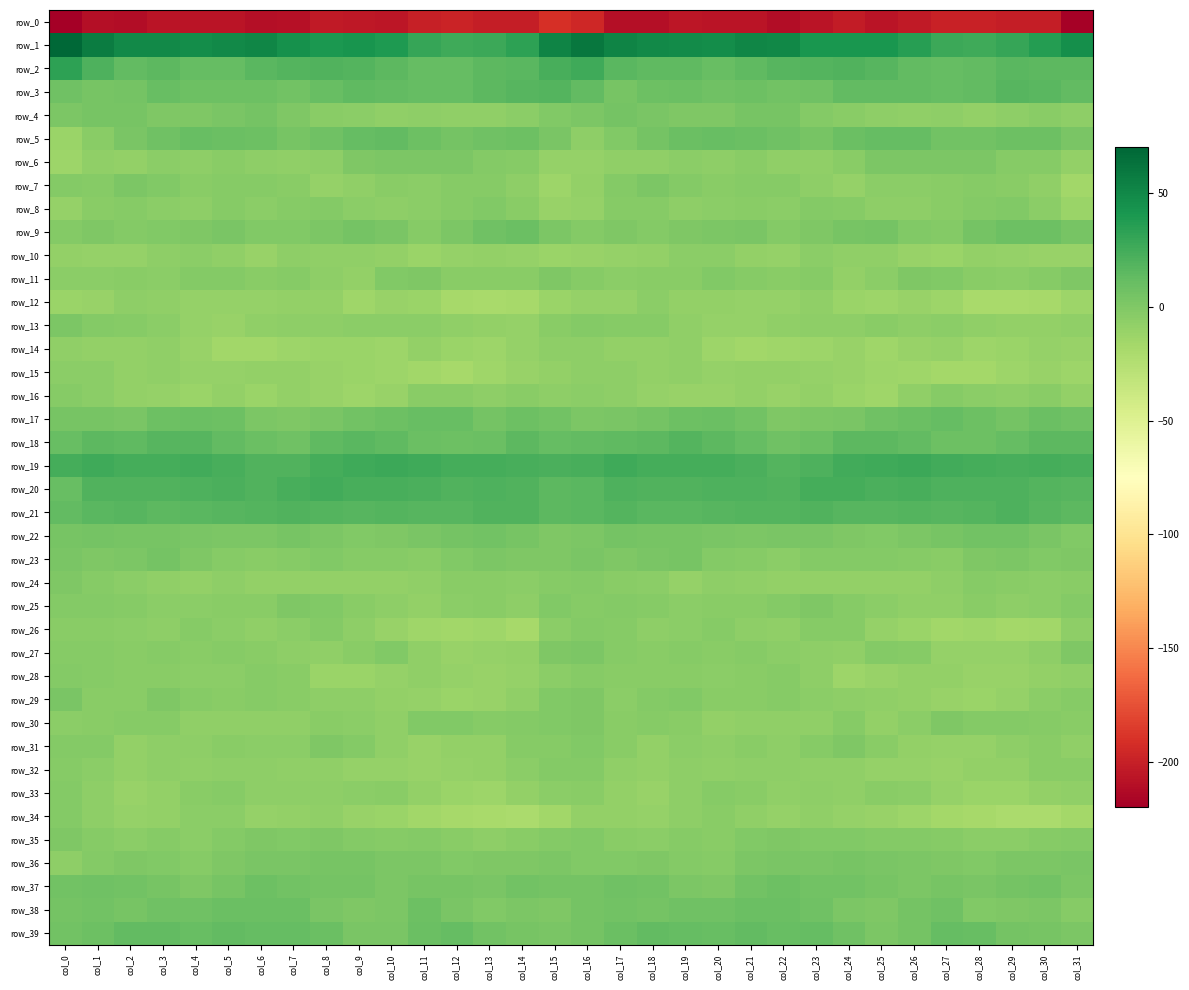

What is the lowest value of the row_33 series?

-12.8